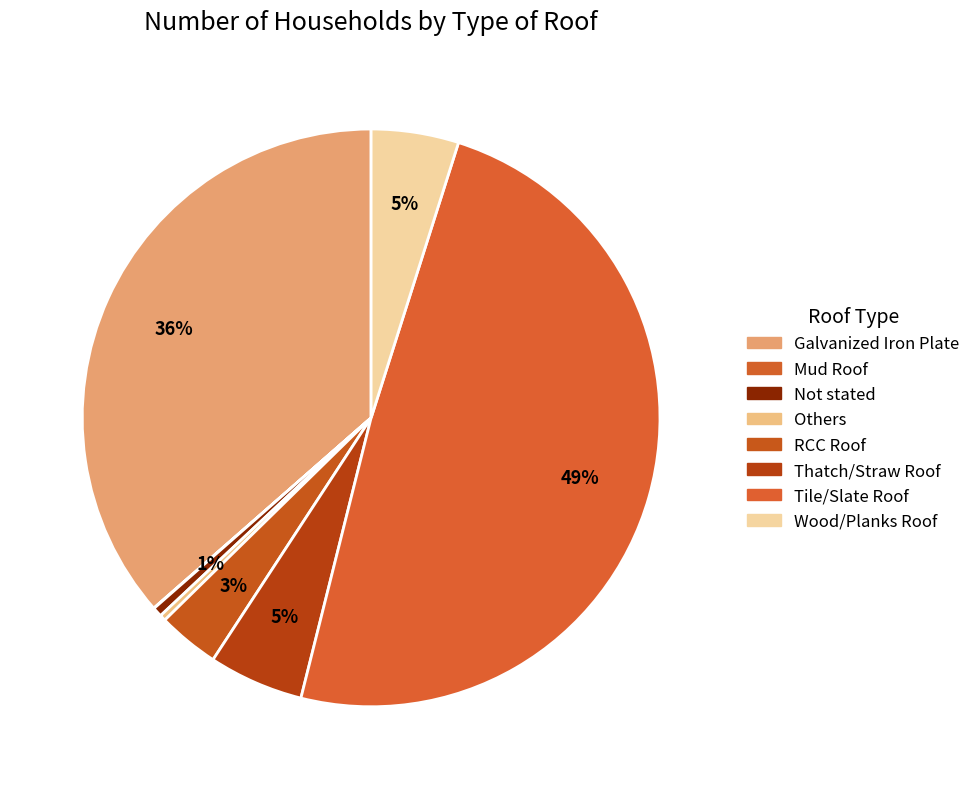

What is the change in value from Others to Tile/Slate Roof?

+22224